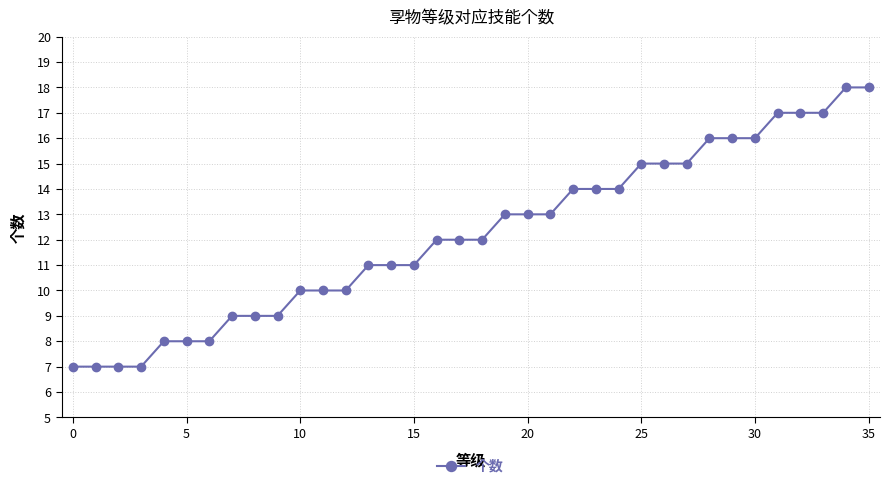

What is the average value?

12